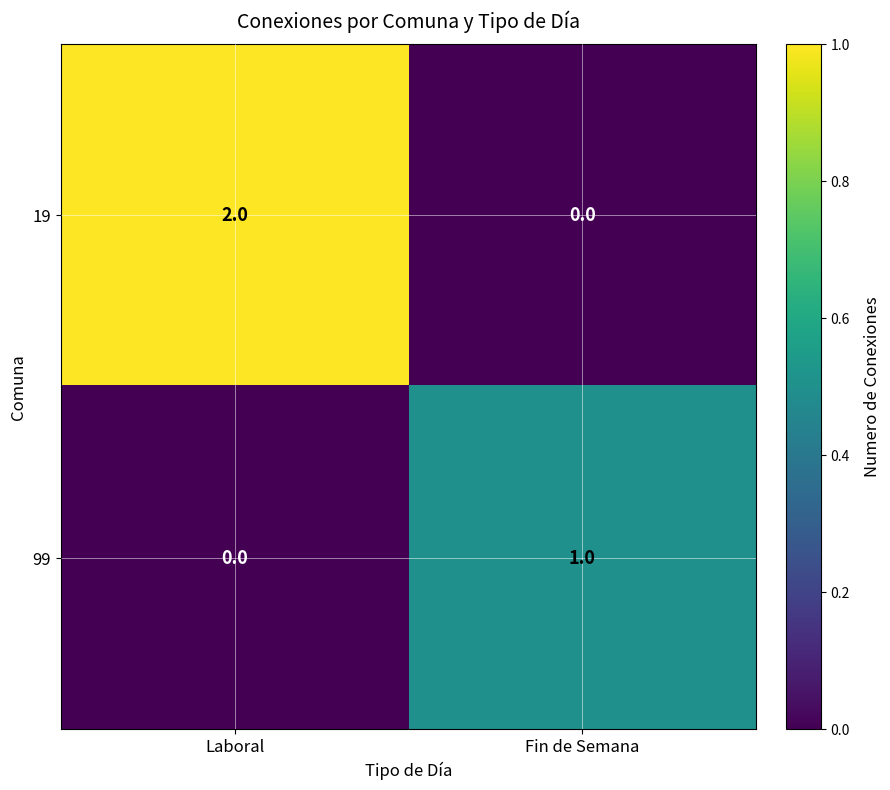

True or false: 19 has a value of 0 at Fin de Semana.

True